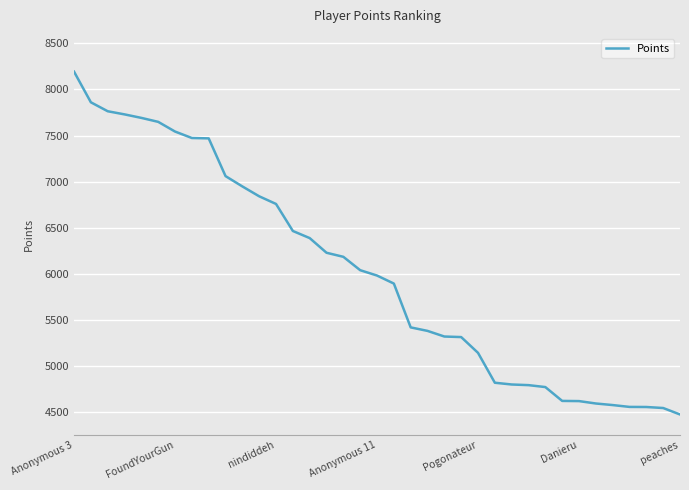

What is the minimum value shown in the chart?

4476